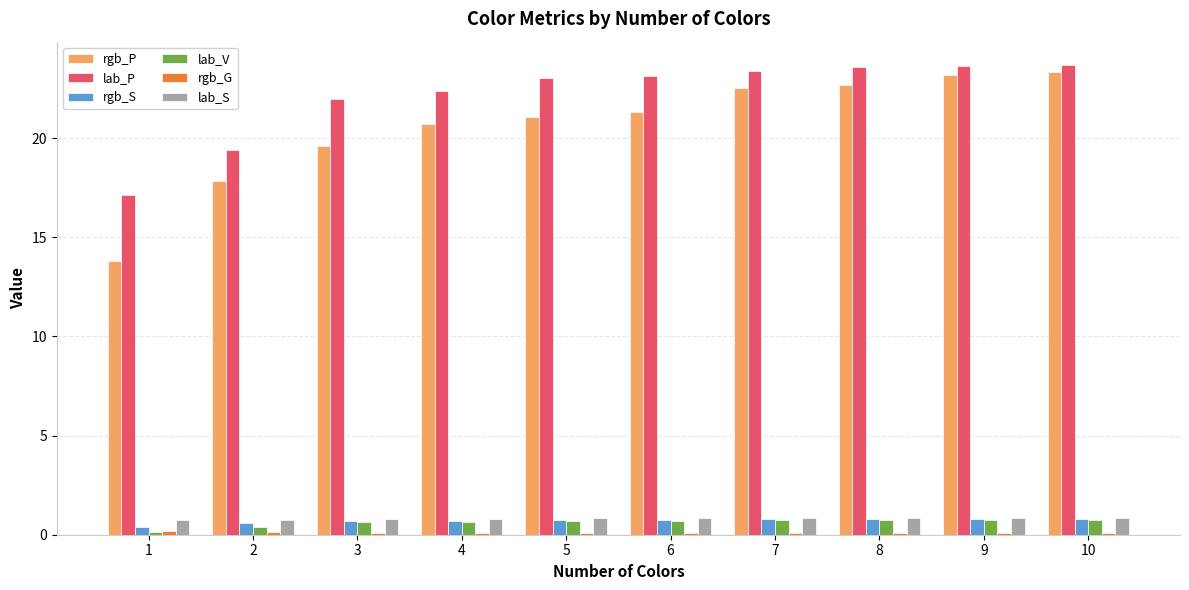

The rgb_S series shows 0.8 at 8. True or false?

True